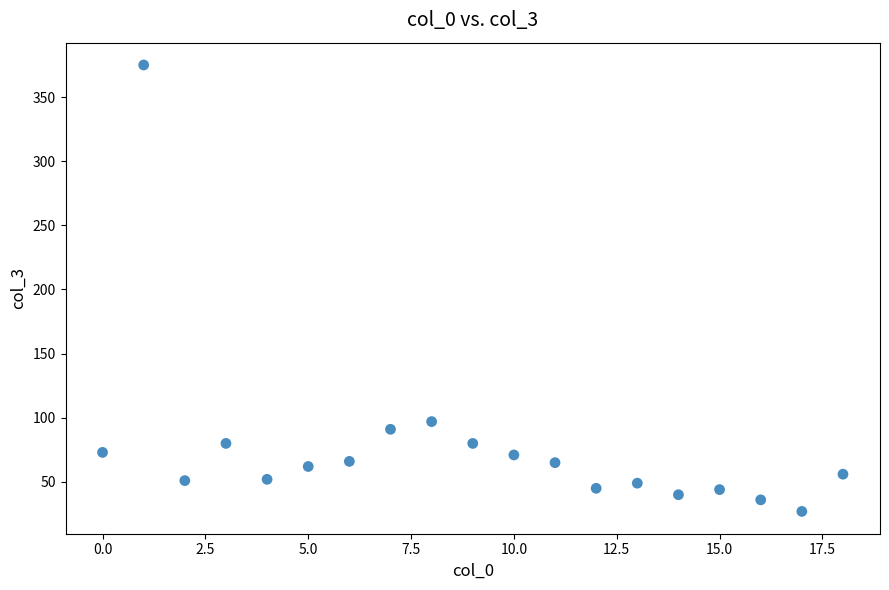

What is the range of Y values (max minus min)?

348